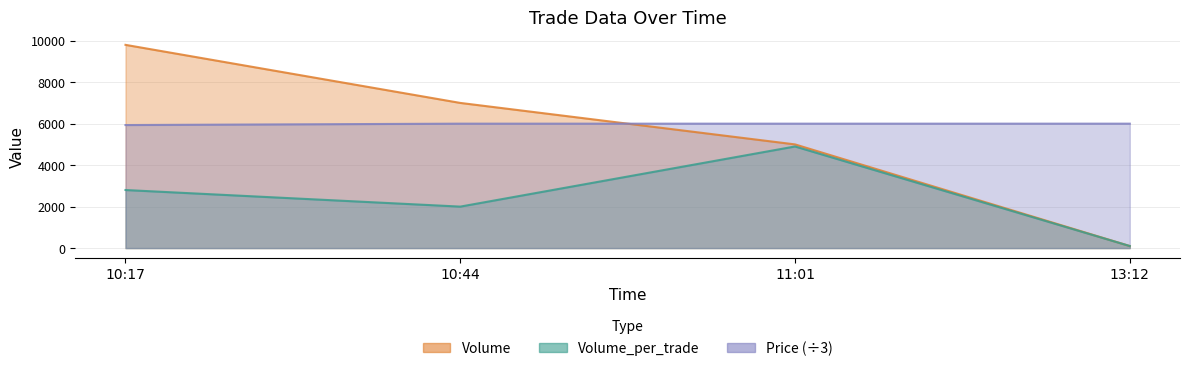

True or false: Price has a value of 6000.0 at 10:44.

True